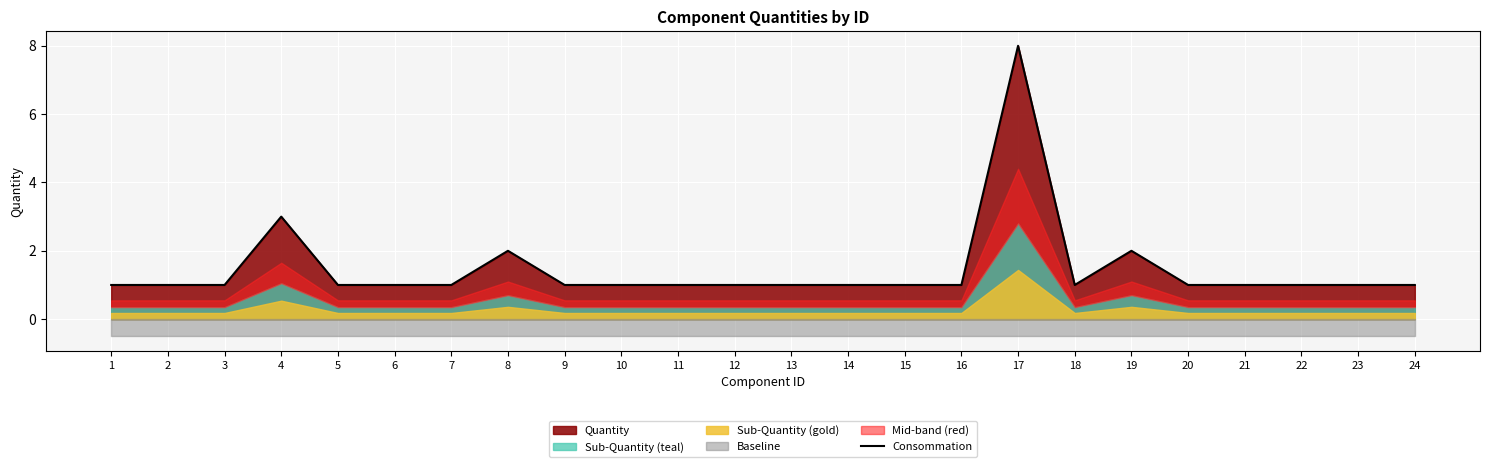

List the labels in order of value, smallest first.

1, 2, 3, 5, 6, 7, 9, 10, 11, 12, 13, 14, 15, 16, 18, 20, 21, 22, 23, 24, 8, 19, 4, 17